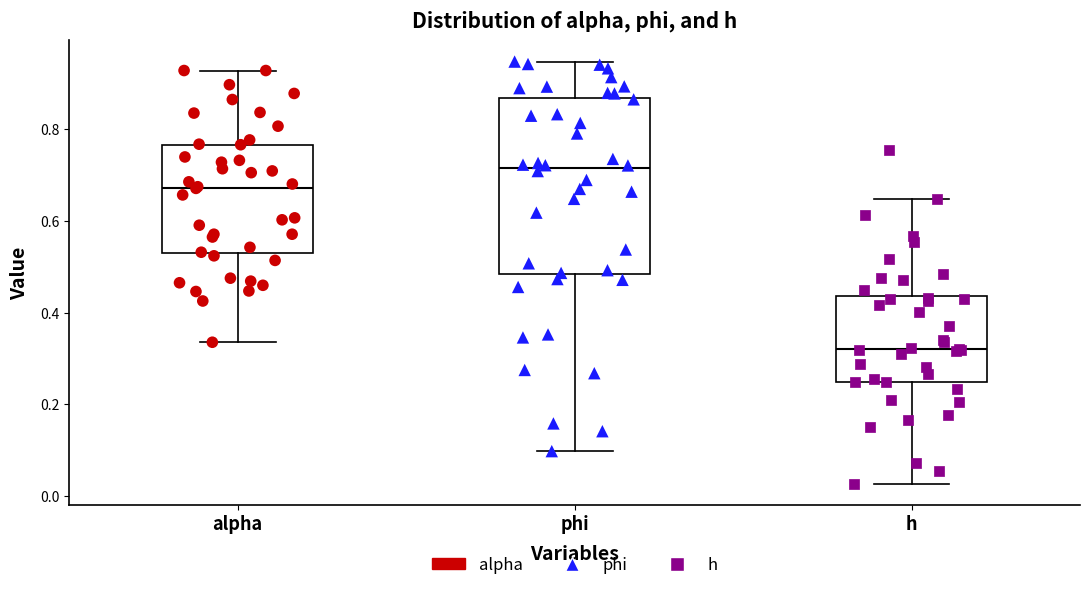

Which box has the lowest median line?

h